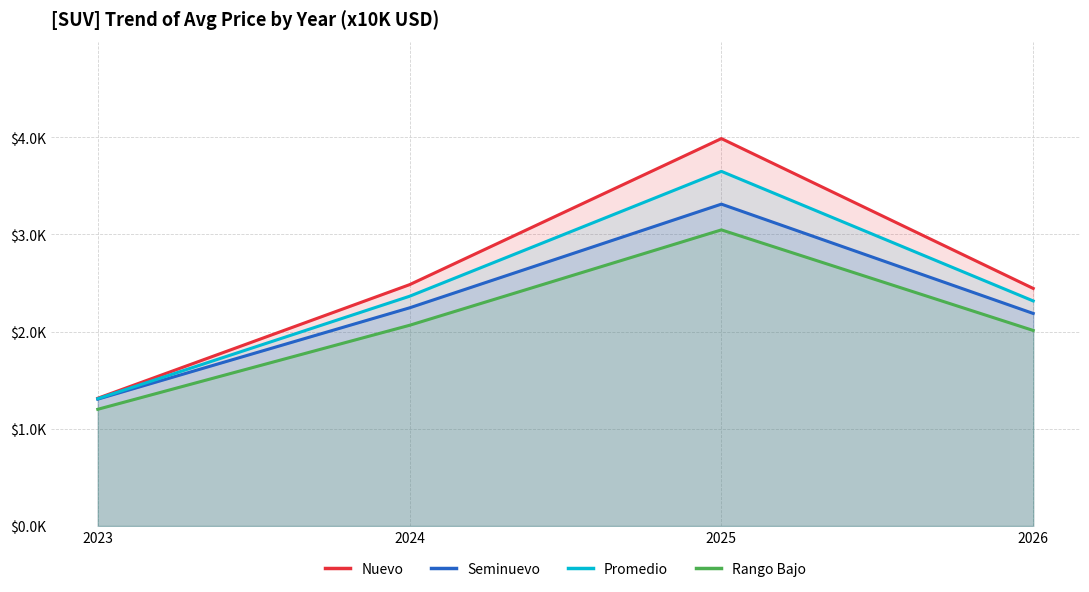

List the series in order of their overall mean, highest first.

Nuevo, Promedio, Seminuevo, Rango Bajo